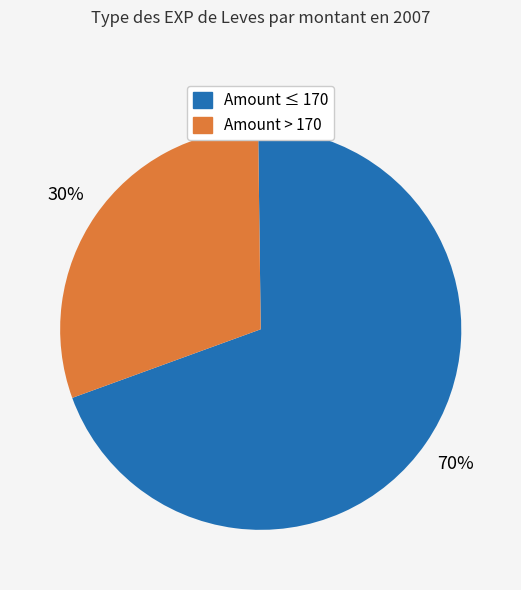

Count the number of slices in the pie.

2